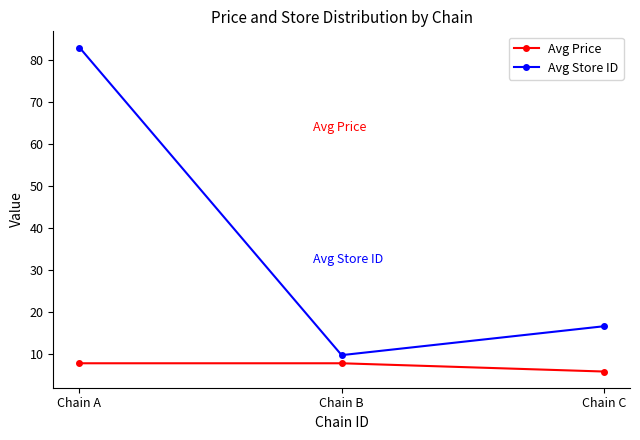

Count the Avg Price values in the range 5 to 7.

1